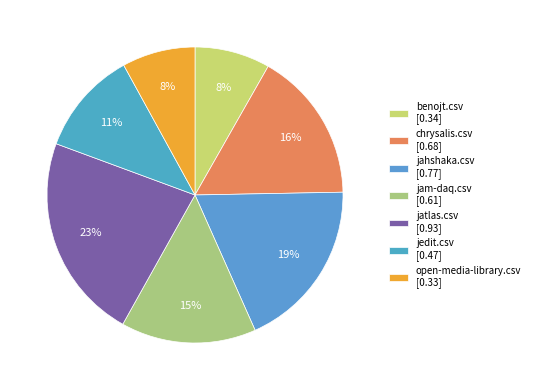

To the nearest percent, what is the difference between the chrysalis.csv and jam-daq.csv slice percentages?

2%